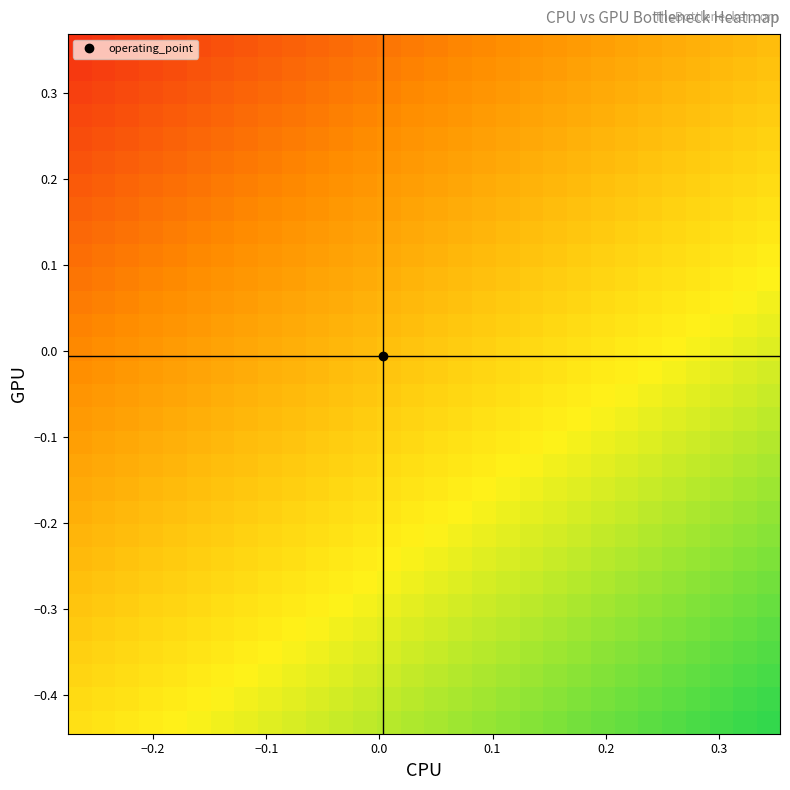

What is the smallest value displayed?

0.1